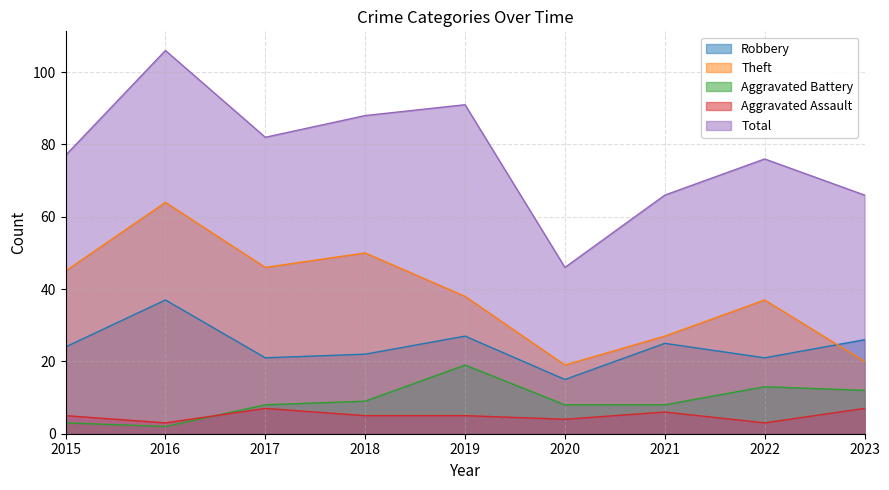

Reading left to right, transcribe all the data shown in this chart.

Robbery: 24	37	21	22	27	15	25	21	26
Theft: 45	64	46	50	38	19	27	37	20
Aggravated Battery: 3	2	8	9	19	8	8	13	12
Aggravated Assault: 5	3	7	5	5	4	6	3	7
Total: 77	106	82	88	91	46	66	76	66